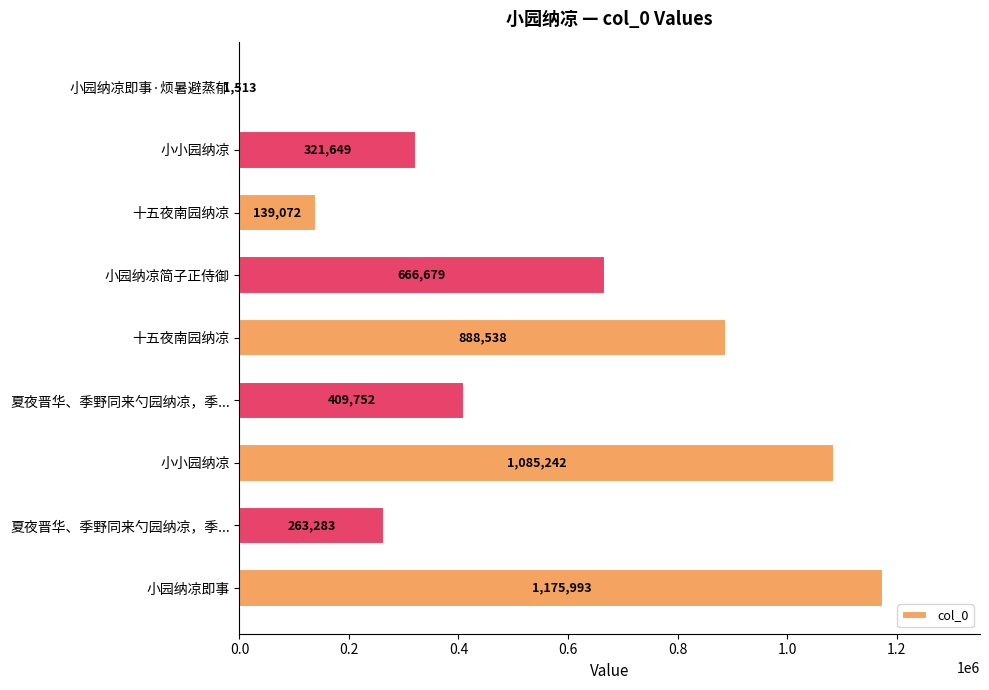

How many series are shown in this chart?

1